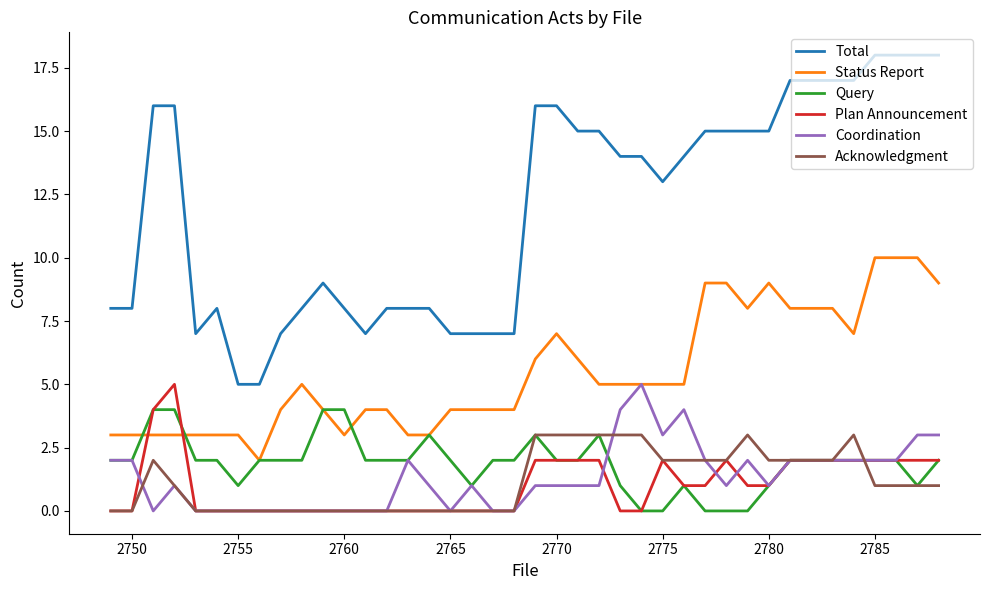

Which series has the largest total across all categories?

Total